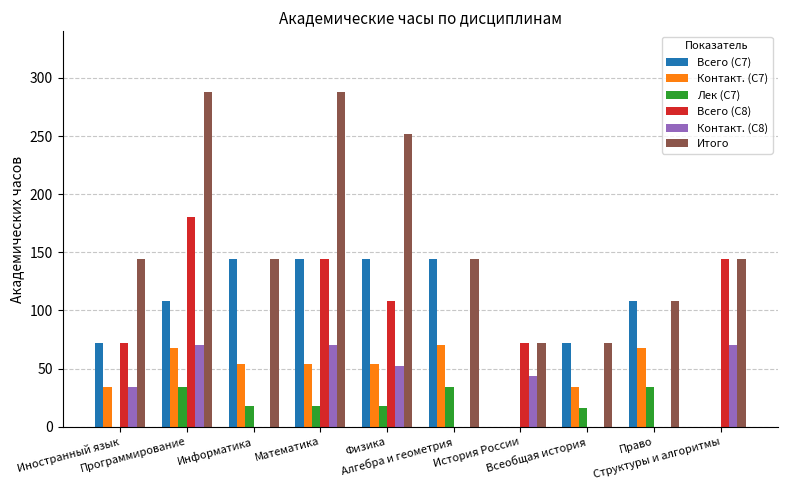

Reading left to right, list all the values displayed in this chart.

Всего (С7): Иностранный язык=72	Программирование=108	Информатика=144	Математика=144	Физика=144	Алгебра и геометрия=144	История России=0	Всеобщая история=72	Право=108	Структуры и алгоритмы=0
Контакт. (С7): Иностранный язык=34	Программирование=68	Информатика=54	Математика=54	Физика=54	Алгебра и геометрия=70	История России=0	Всеобщая история=34	Право=68	Структуры и алгоритмы=0
Лек (С7): Иностранный язык=0	Программирование=34	Информатика=18	Математика=18	Физика=18	Алгебра и геометрия=34	История России=0	Всеобщая история=16	Право=34	Структуры и алгоритмы=0
Всего (С8): Иностранный язык=72	Программирование=180	Информатика=0	Математика=144	Физика=108	Алгебра и геометрия=0	История России=72	Всеобщая история=0	Право=0	Структуры и алгоритмы=144
Контакт. (С8): Иностранный язык=34	Программирование=70	Информатика=0	Математика=70	Физика=52	Алгебра и геометрия=0	История России=44	Всеобщая история=0	Право=0	Структуры и алгоритмы=70
Итого: Иностранный язык=144	Программирование=288	Информатика=144	Математика=288	Физика=252	Алгебра и геометрия=144	История России=72	Всеобщая история=72	Право=108	Структуры и алгоритмы=144